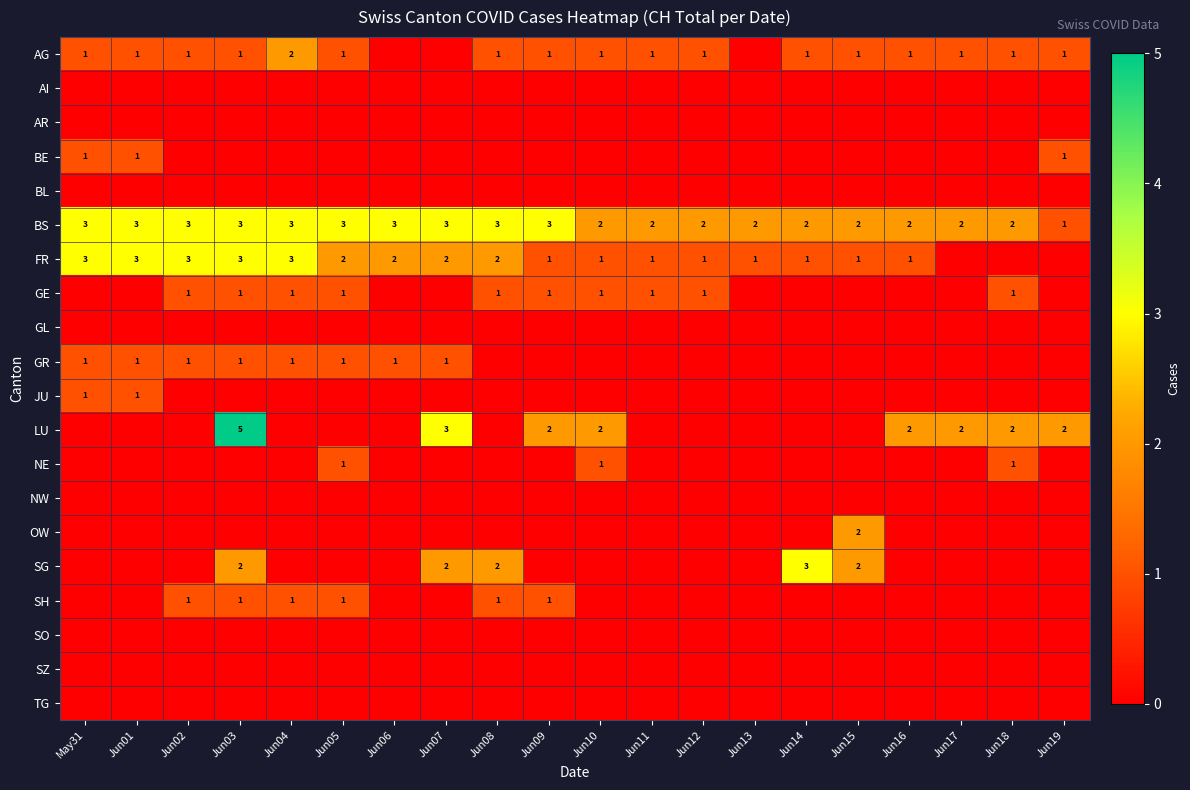

Is it true that GR equals 1 at Jun06?

True